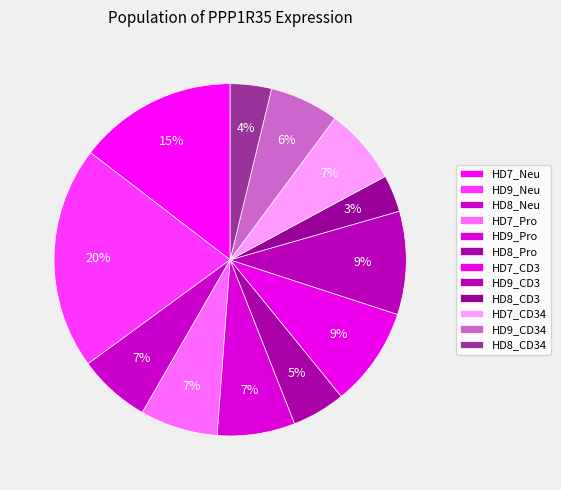

Between HD9_CD34 and HD9_CD3, which is larger?

HD9_CD3